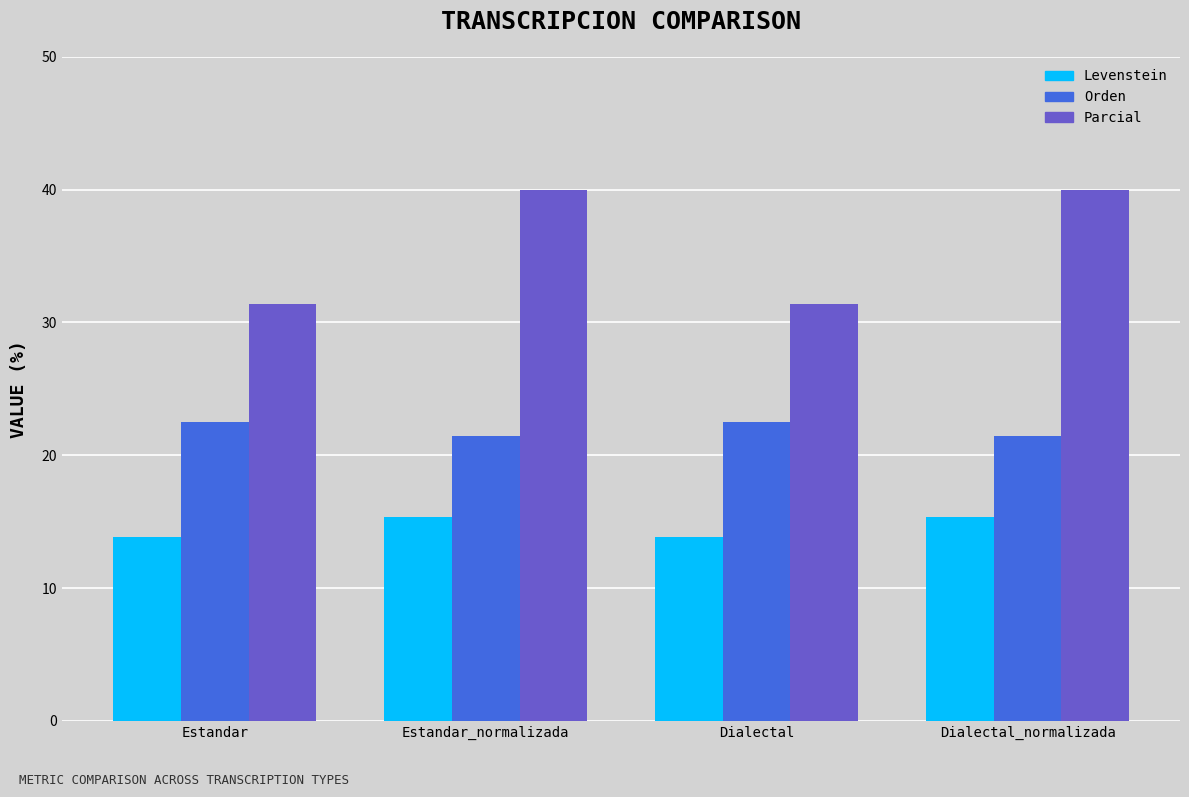

Are the bars grouped side by side (vs. stacked)?

Yes